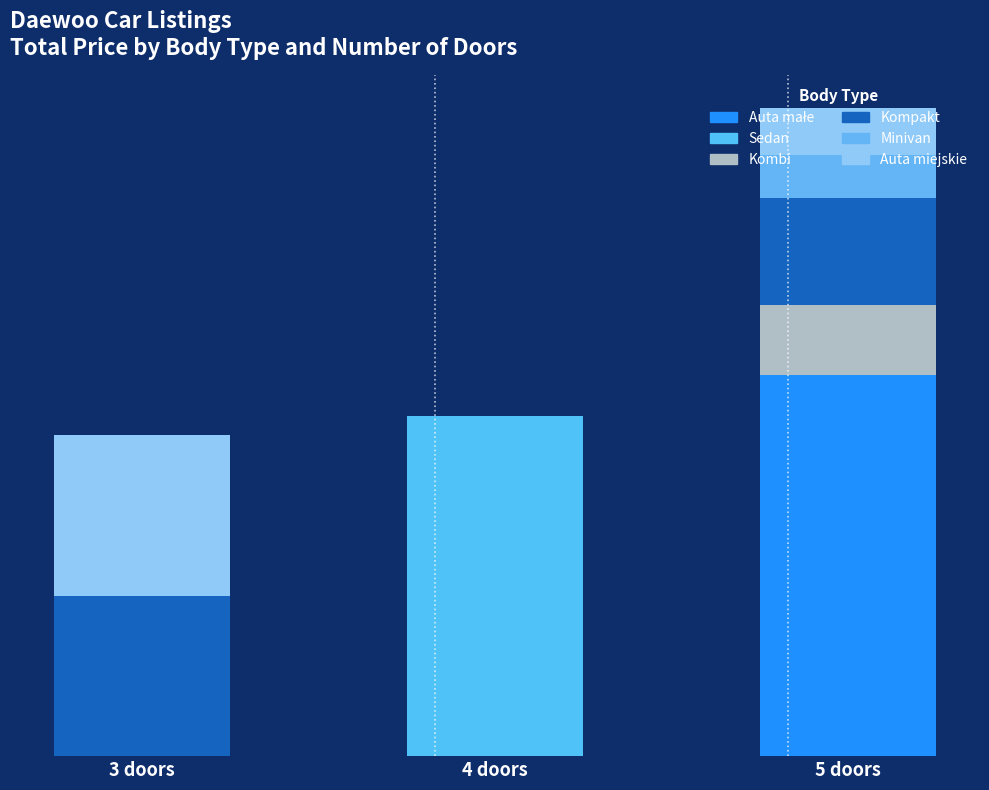

Are the bars grouped side by side (vs. stacked)?

No